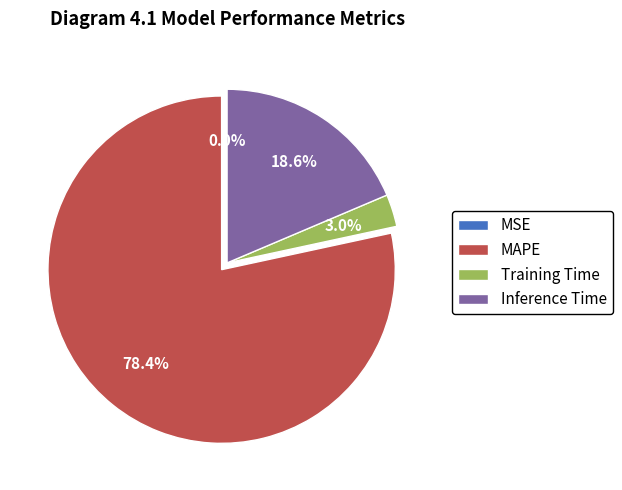

To the nearest percent, what percentage of the pie is Training Time?

3%